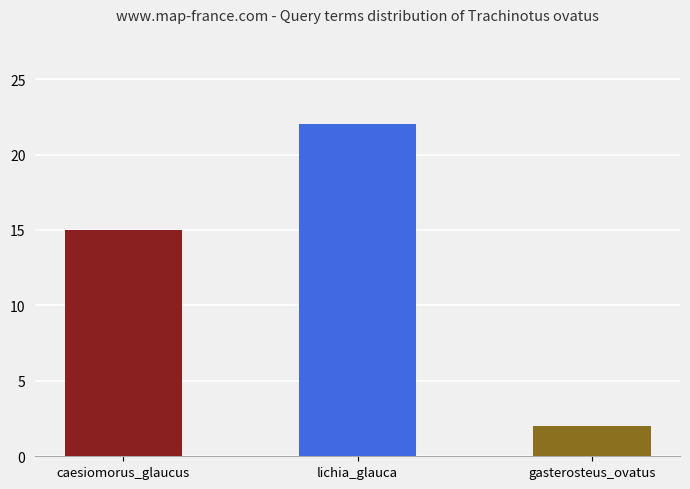

What is the label of the 3rd bar from the left?

gasterosteus_ovatus